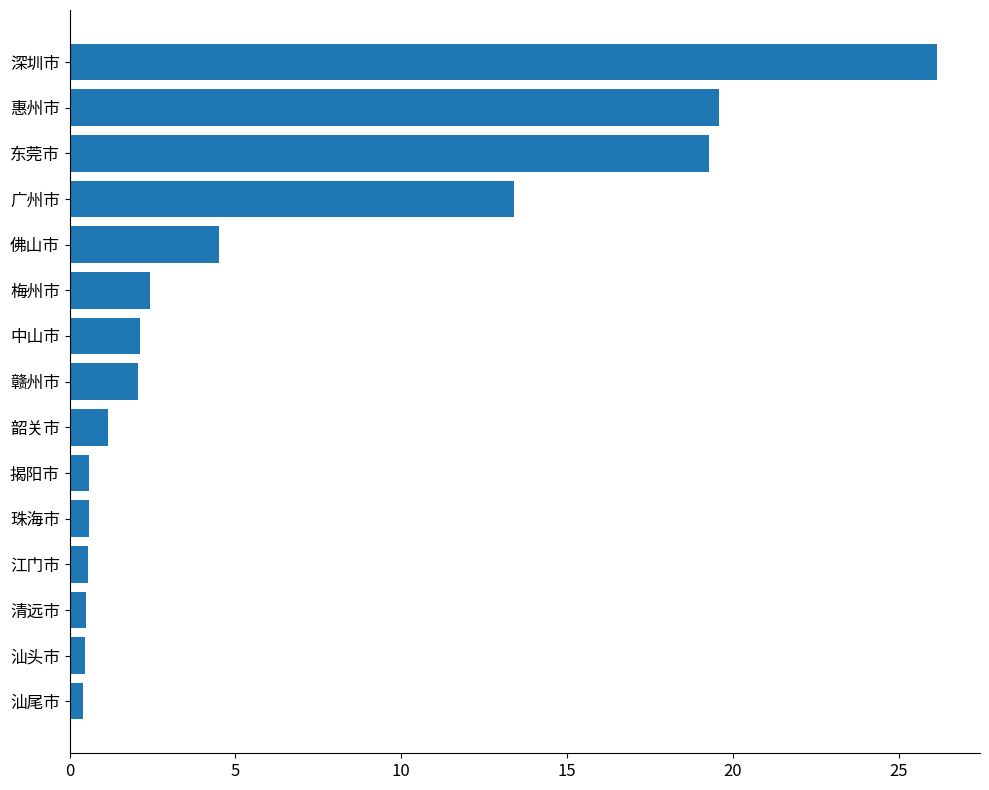

What is the difference between the second highest and second lowest values?

19.1